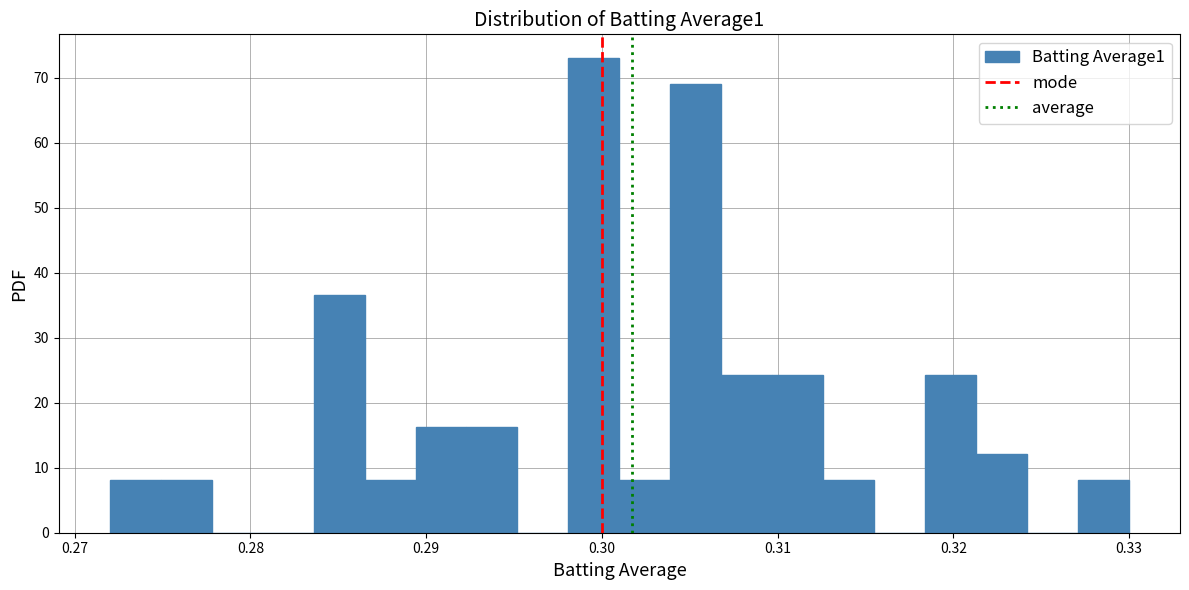

Around what value on the x-axis is the tallest bar? Give the approximate position of its centre, as read against the axis.

0.300